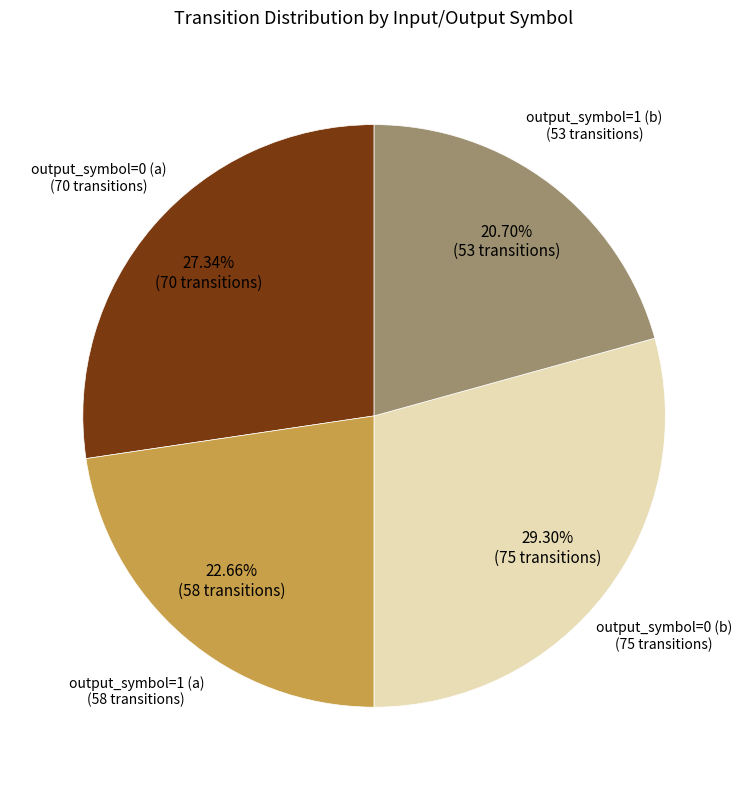

Is there a majority slice in this chart?

No